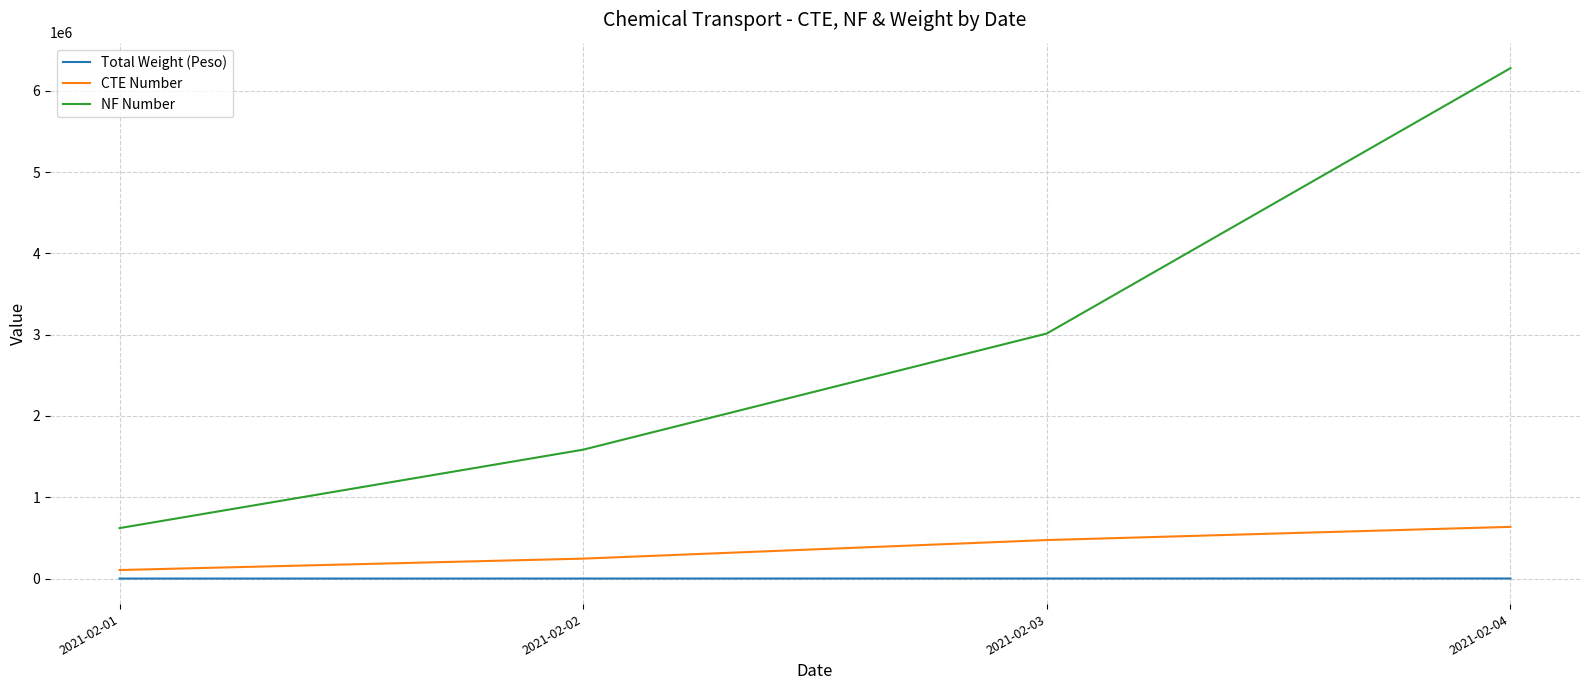

Which label corresponds to the largest value in the chart?

2021-02-04